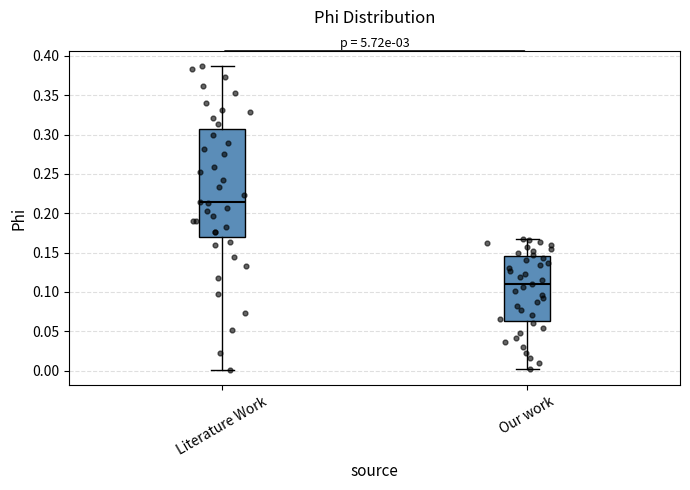

Where is the upper edge of the box for Our work on the y-axis? The values are not printed on the chart, so give them approximately, as read against the axis.

0.145